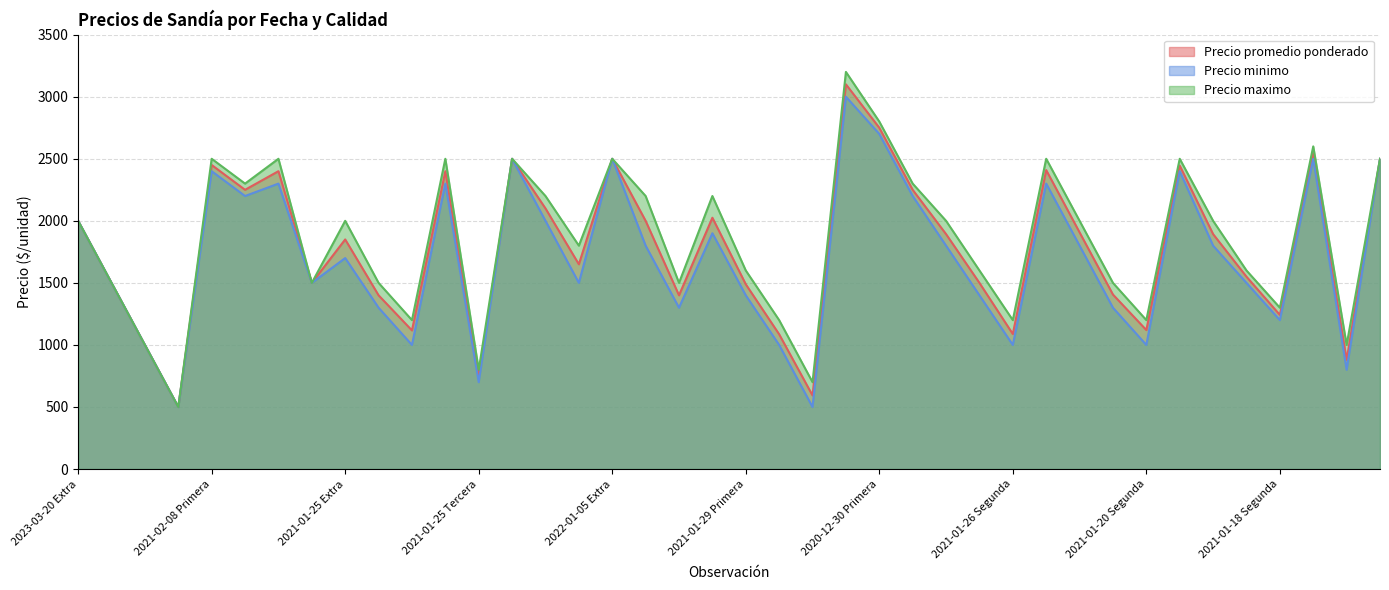

Reading left to right, list all the values displayed in this chart.

Precio promedio ponderado: 2000	1500	1000	500	2450	2250	2400	1500	1850	1400	1117	2400	743	2500	2100	1650	2500	2000	1400	2025	1489	1086	593	3100	2750	2250	1893	1500	1088	2409	1907	1406	1120	2445	1893	1550	1242	2545	880	2500
Precio minimo: 2000	1500	1000	500	2400	2200	2300	1500	1700	1300	1000	2300	700	2500	2000	1500	2500	1800	1300	1900	1400	1000	500	3000	2700	2200	1800	1400	1000	2300	1800	1300	1000	2400	1800	1500	1200	2500	800	2500
Precio maximo: 2000	1500	1000	500	2500	2300	2500	1500	2000	1500	1200	2500	800	2500	2200	1800	2500	2200	1500	2200	1600	1200	700	3200	2800	2300	2000	1600	1200	2500	2000	1500	1200	2500	2000	1600	1300	2600	1000	2500